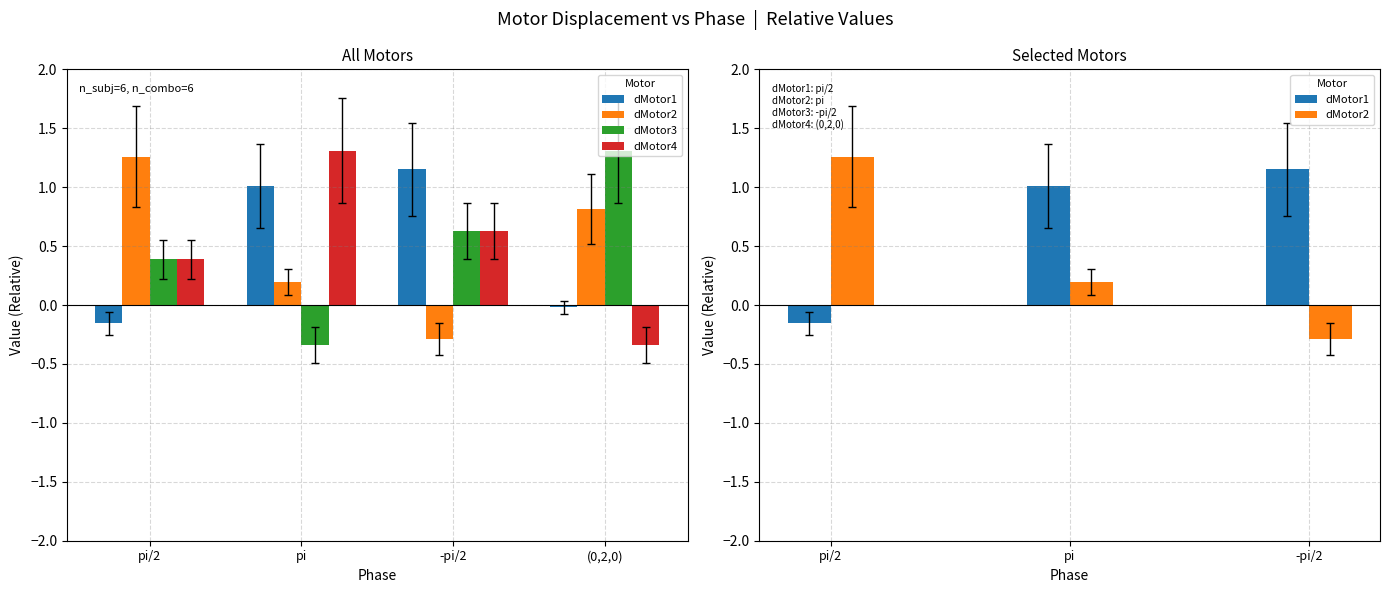

How many values in the dMotor2 series exceed 0?

3